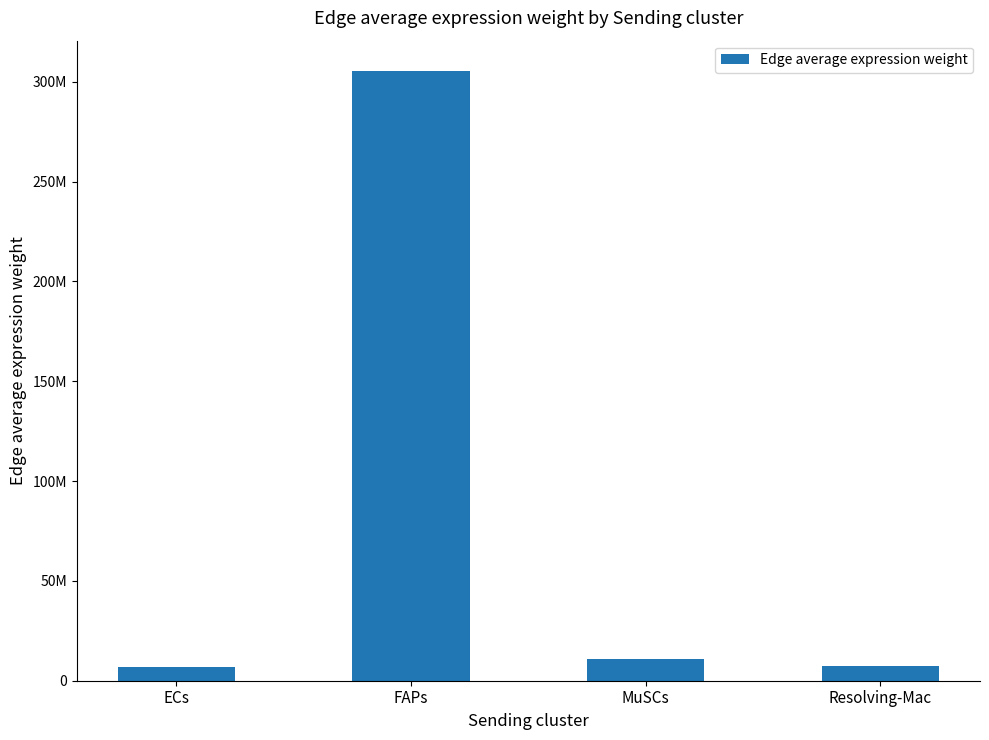

Are the bars grouped side by side (vs. stacked)?

No